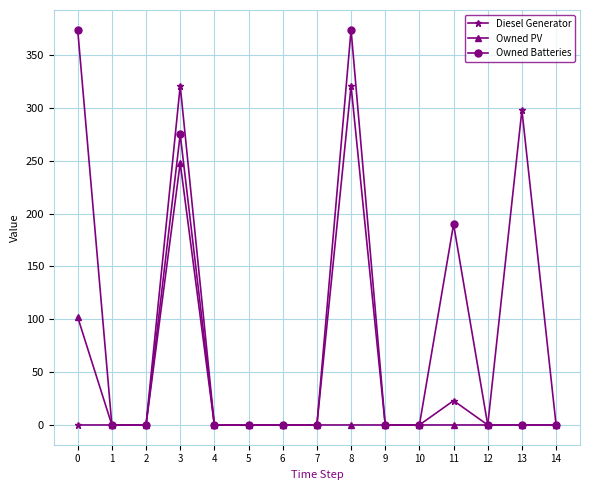

Rank the series by their maximum value, from lowest to highest.

Owned PV, Diesel Generator, Owned Batteries